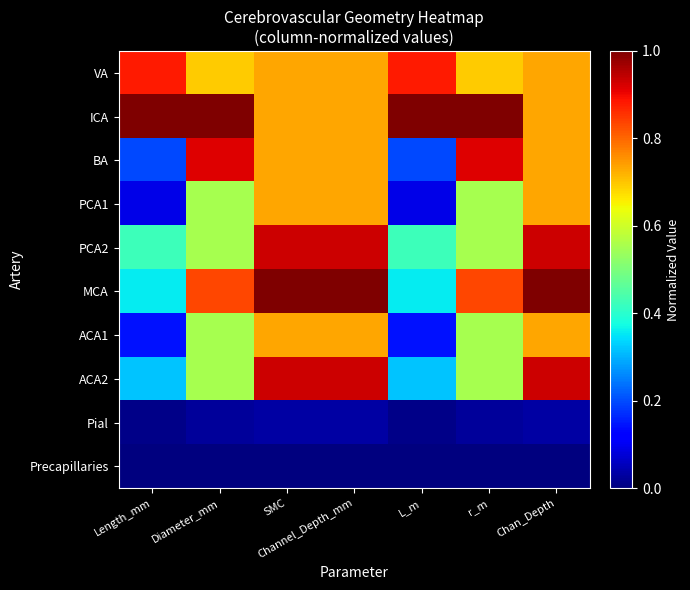

At which category is the sum across all series the highest?

Channel_Depth_mm